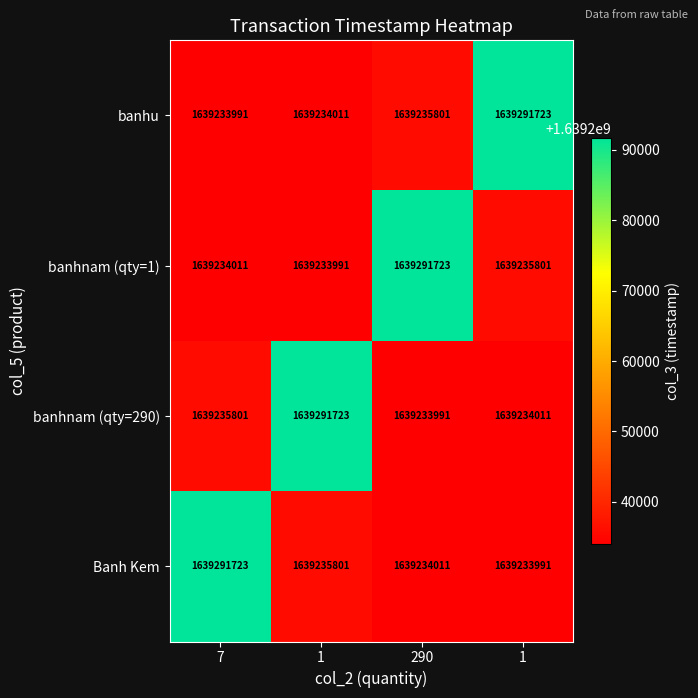

At which category is the sum across all series the highest?

7